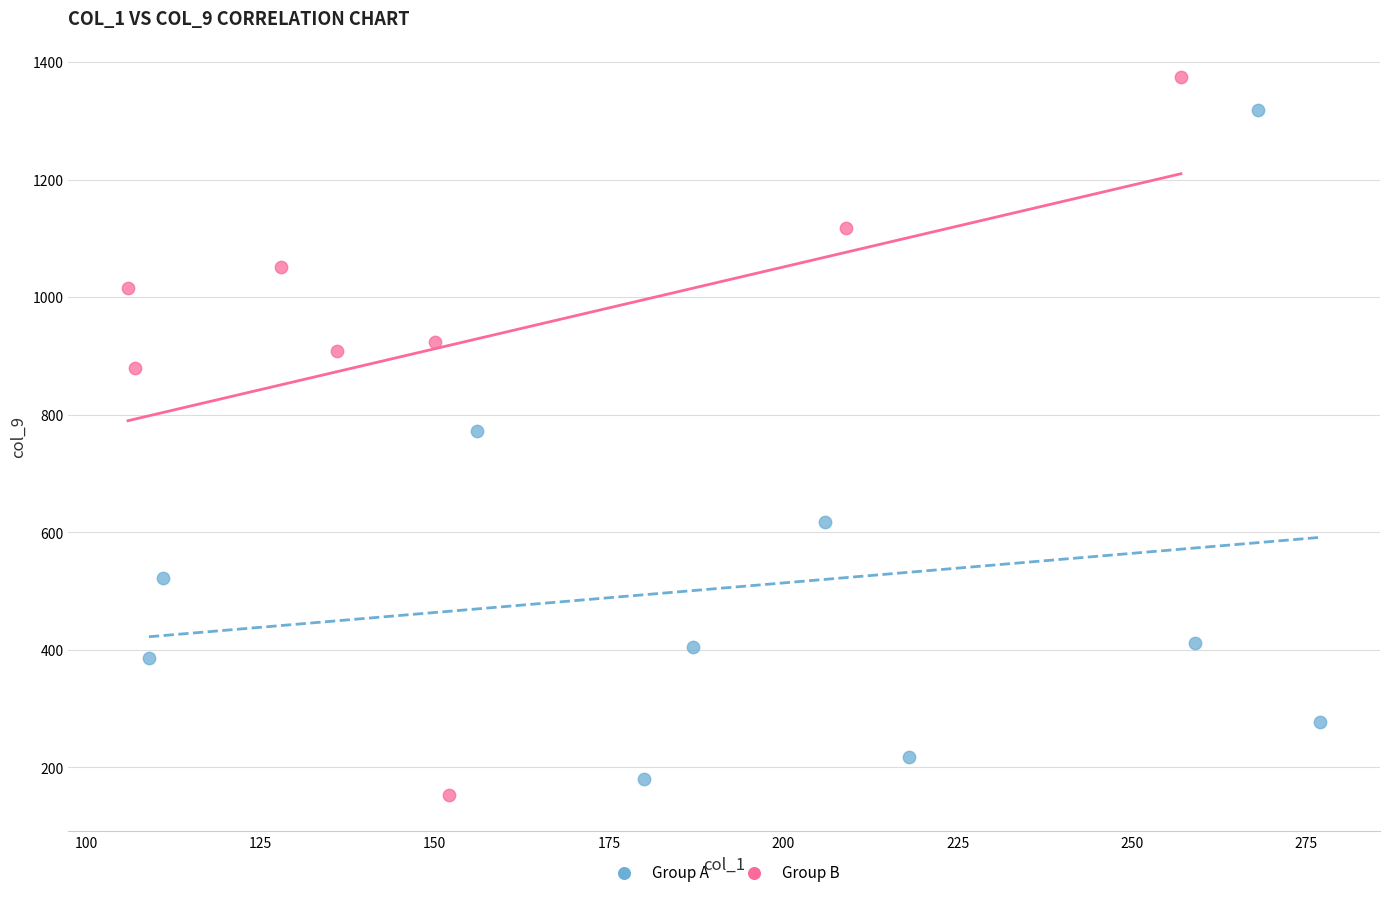

Which series has the largest Y range (max minus min)?

Group B